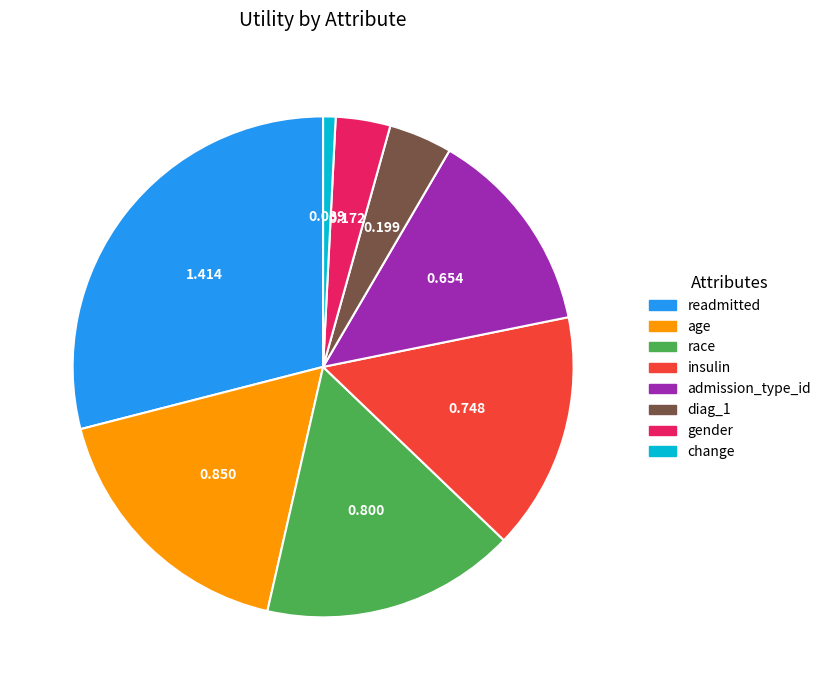

Combined, do insulin and admission_type_id account for over 50%?

No